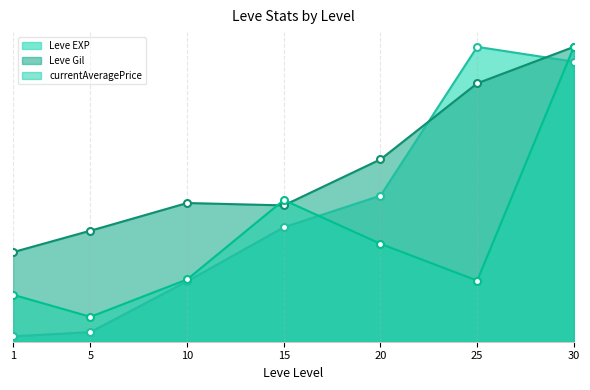

Reading left to right, extract all data points from this chart.

Leve EXP: 1=1.8	5=3.3	10=20.5	15=38.8	20=49.5	25=100.0	30=95.0
Leve Gil: 1=30.4	5=37.6	10=47.0	15=46.2	20=61.8	25=87.6	30=100.0
currentAveragePrice: 1=15.9	5=8.4	10=21.1	15=48.1	20=33.2	25=20.7	30=100.0